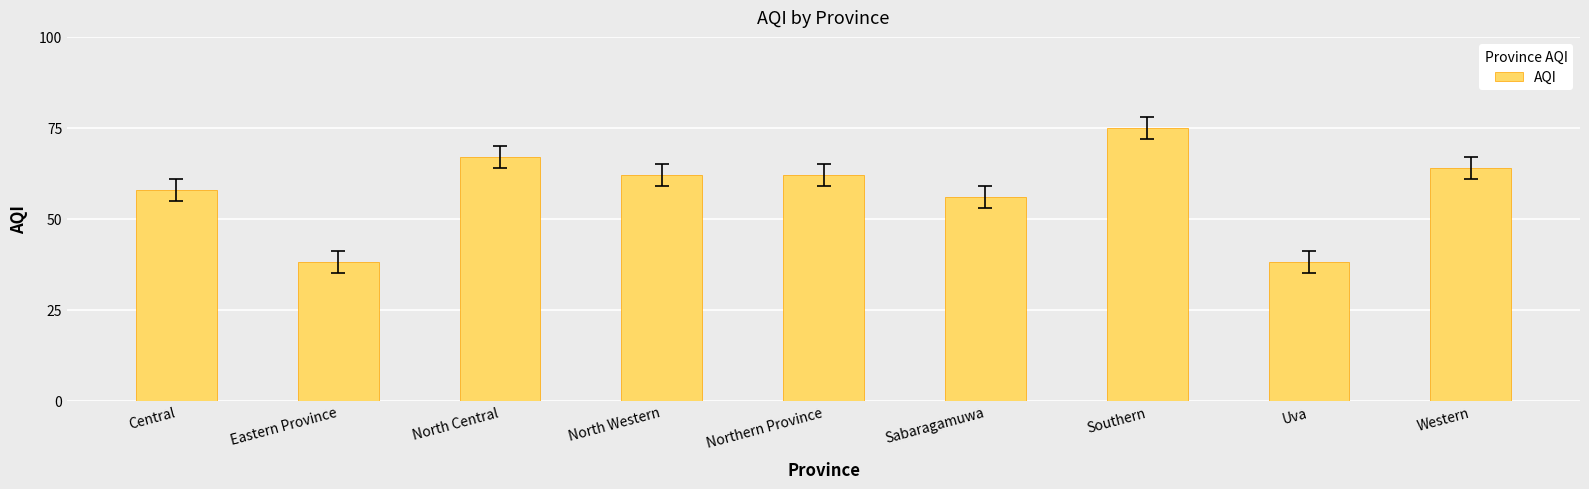

Are the bars grouped side by side (vs. stacked)?

No